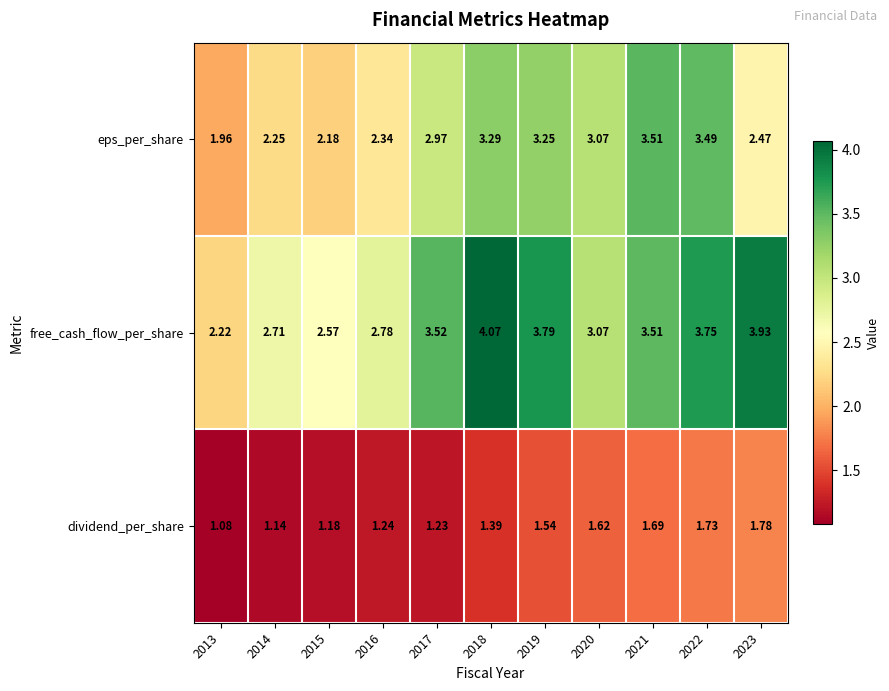

What is the total value across all series at 2014?

6.1